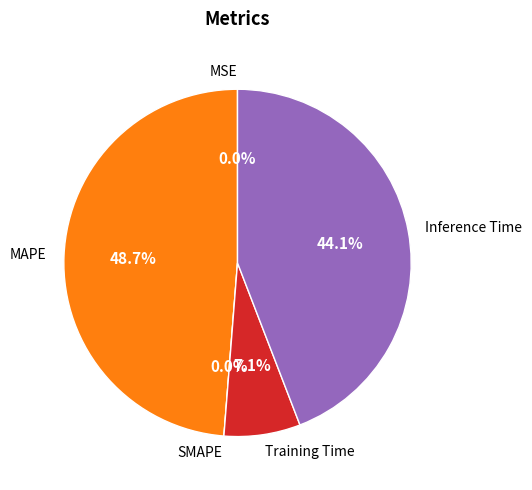

Do Inference Time and MSE together represent more than half of the pie?

No